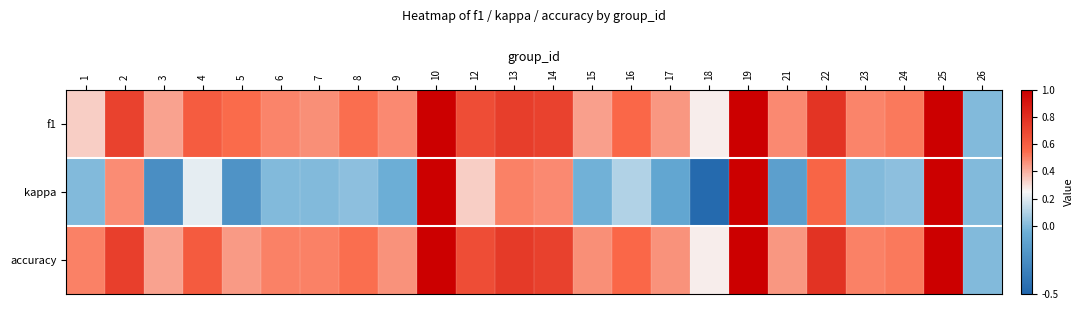

Reading right to left, list all the values displayed in this chart.

f1: 26=0.0	25=1.0	24=0.5	23=0.5	22=0.8	21=0.5	19=1.0	18=0.3	17=0.5	16=0.6	15=0.4	14=0.7	13=0.7	12=0.7	10=1.0	9=0.5	8=0.5	7=0.5	6=0.5	5=0.5	4=0.6	3=0.4	2=0.7	1=0.3
kappa: 26=0.0	25=1.0	24=0.0	23=0.0	22=0.6	21=-0.1	19=1.0	18=-0.5	17=-0.1	16=0.1	15=-0.0	14=0.5	13=0.5	12=0.3	10=1.0	9=-0.0	8=0.0	7=0.0	6=0.0	5=-0.2	4=0.2	3=-0.2	2=0.5	1=0.0
accuracy: 26=0.0	25=1.0	24=0.5	23=0.5	22=0.8	21=0.5	19=1.0	18=0.3	17=0.5	16=0.6	15=0.5	14=0.7	13=0.8	12=0.7	10=1.0	9=0.5	8=0.5	7=0.5	6=0.5	5=0.4	4=0.6	3=0.4	2=0.7	1=0.5